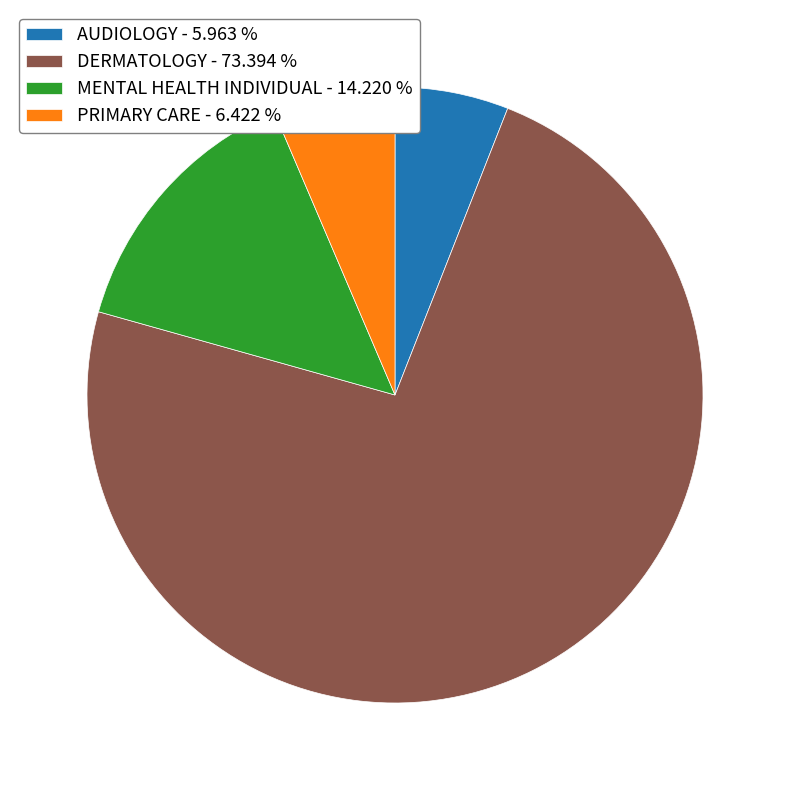

Combined, do DERMATOLOGY - 73.394 % and AUDIOLOGY - 5.963 % account for over 50%?

Yes